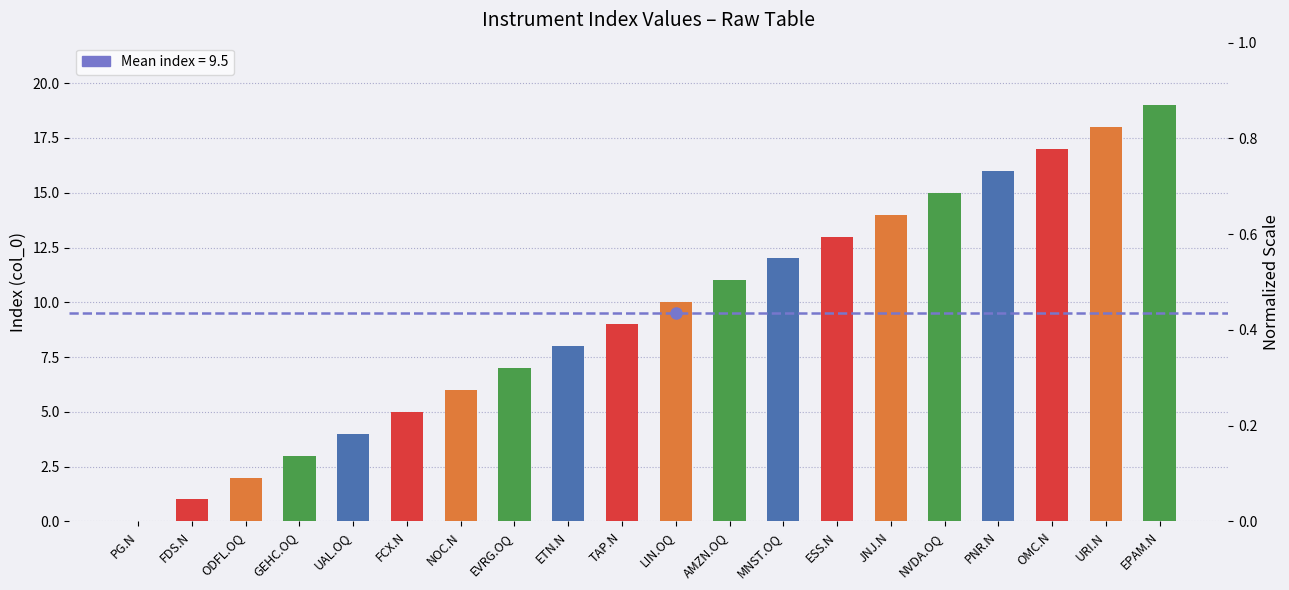

At which label does the data first exceed 10?

AMZN.OQ